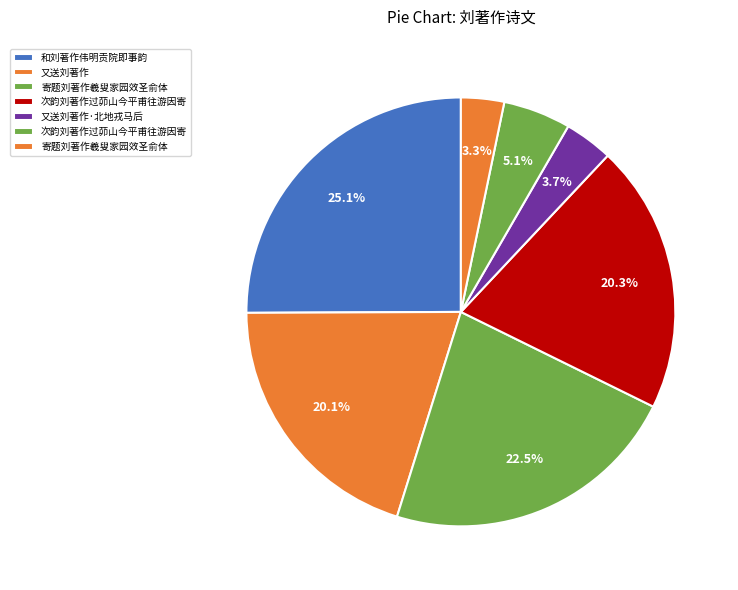

How many slices are in this pie chart?

7